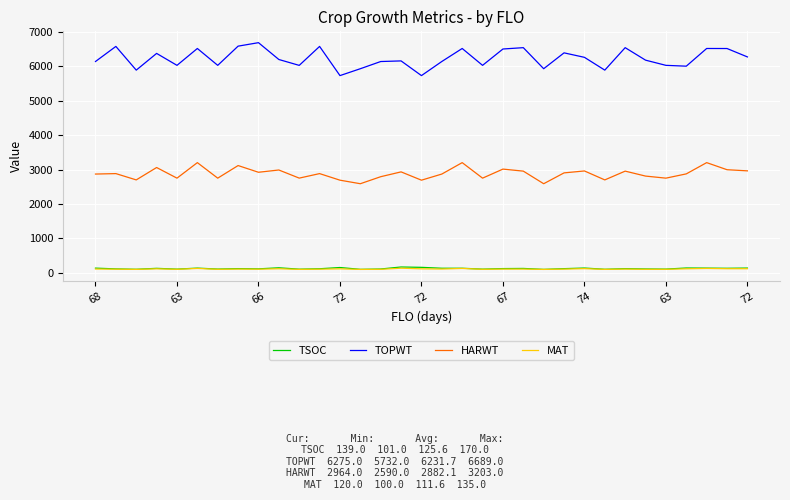

Which series has the largest range (max minus min)?

TOPWT